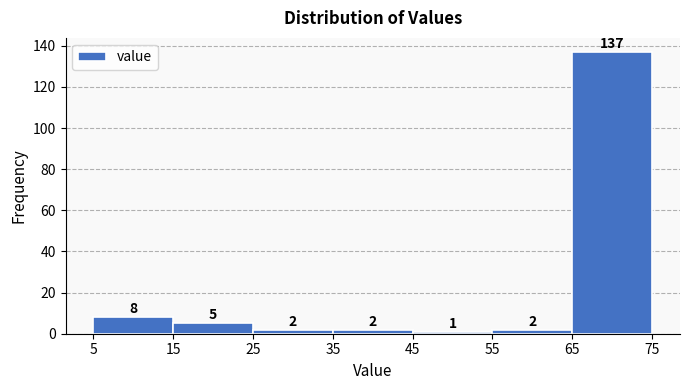

Reading left to right, list every bar in this chart as the range it spans on the x-axis followed by its height.

5 to 15: 8
15 to 25: 5
25 to 35: 2
35 to 45: 2
45 to 55: 1
55 to 65: 2
65 to 75: 137